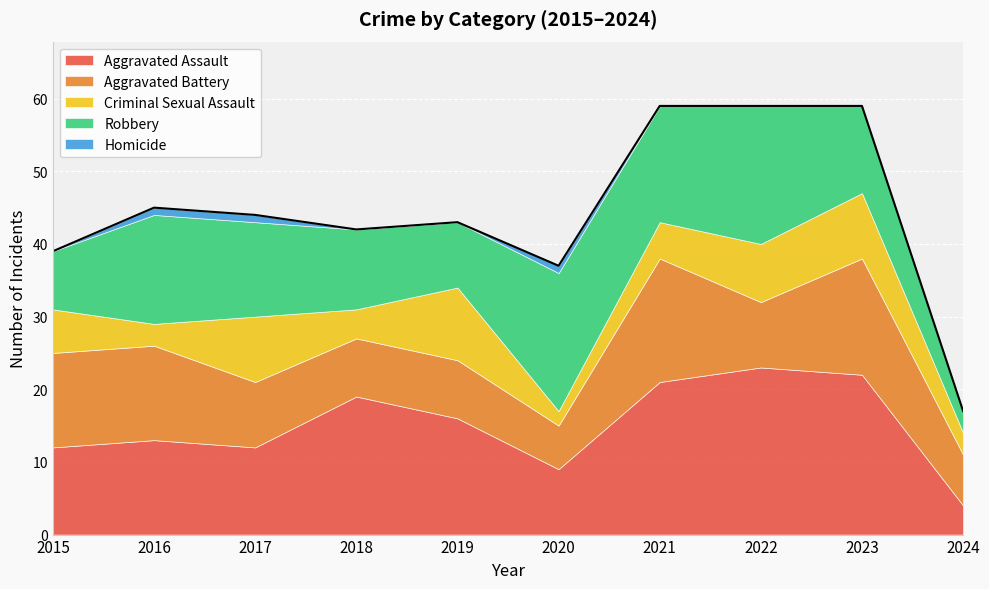

What is the value of the Criminal Sexual Assault point at the 5th from the left?

10